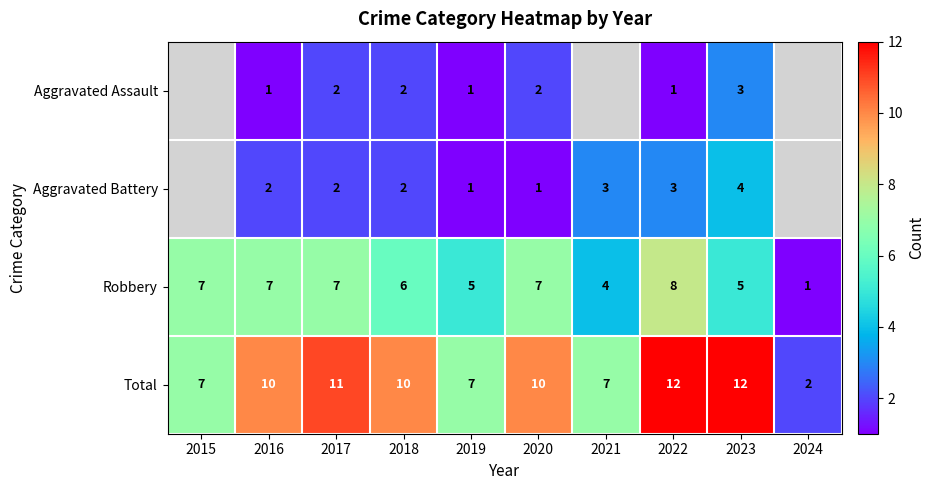

At which category does the chart reach its minimum across all series?

2016